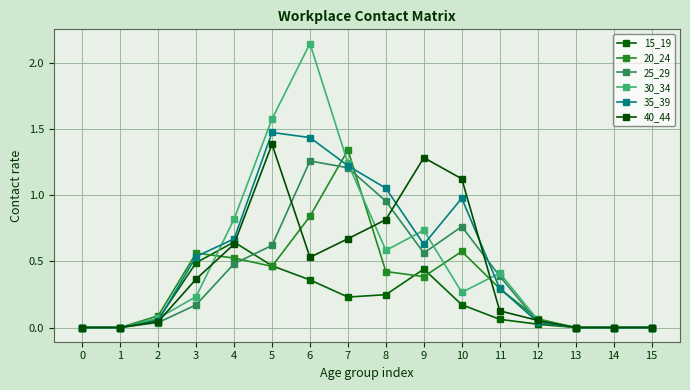

Does the chart have visible grid lines?

Yes